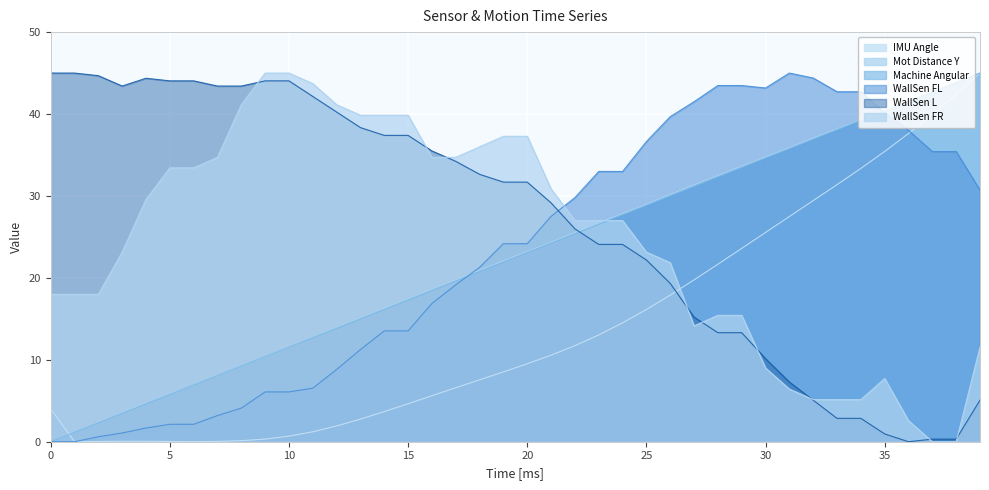

Where does the Machine Angular series first go above 23?

20